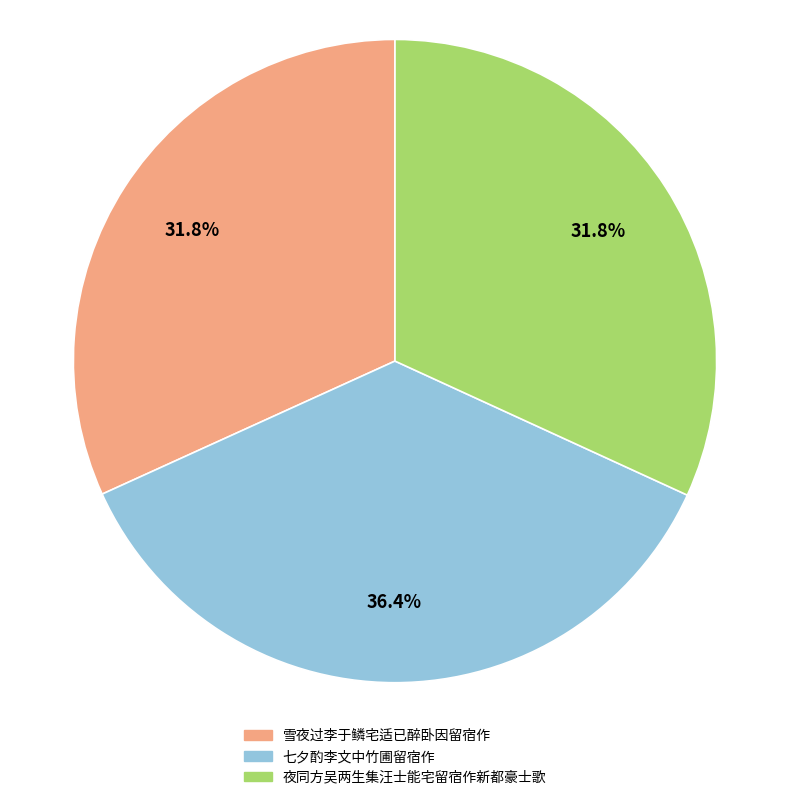

What portion of the pie excludes 夜同方吴两生集汪士能宅留宿作新都豪士歌?

68.2%